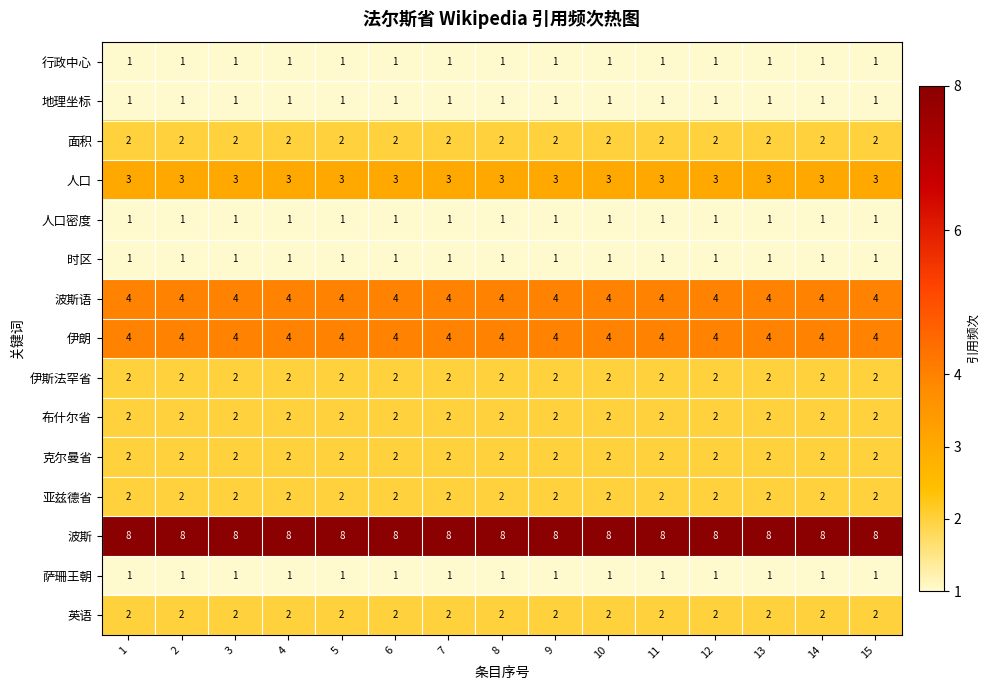

Read the 人口 value at 10.

3